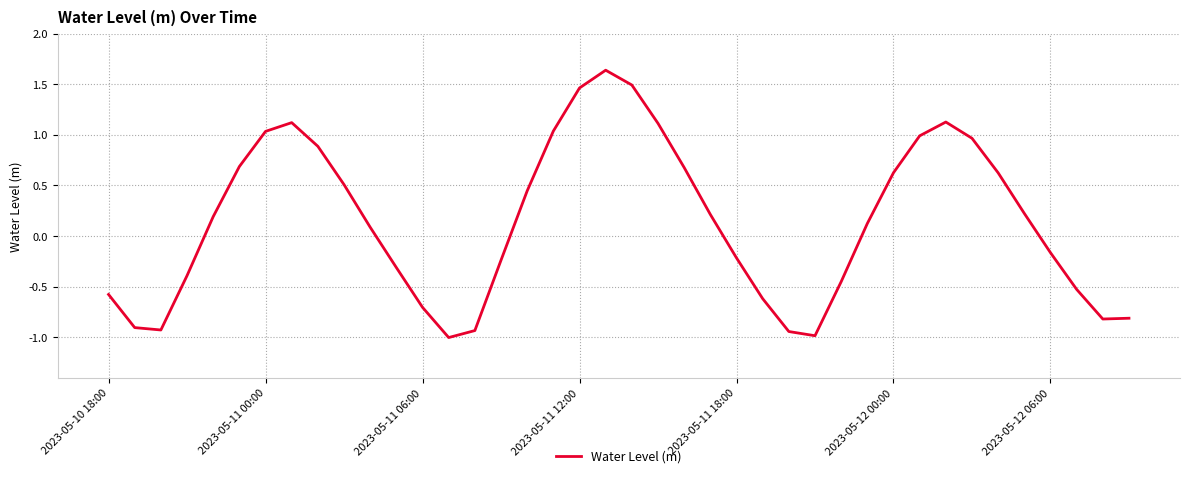

What is the difference between the maximum and minimum values?

2.6